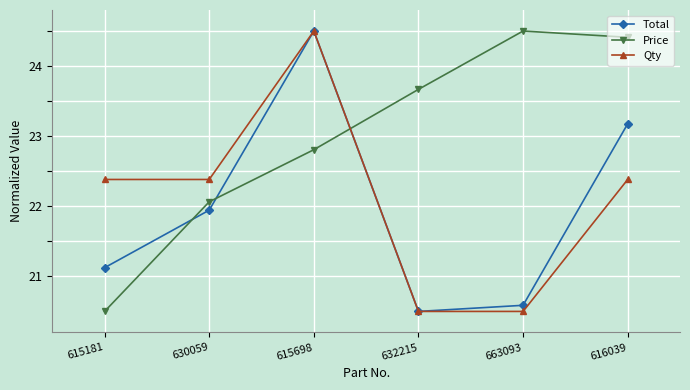

How many data points in Qty are less than 22?

2